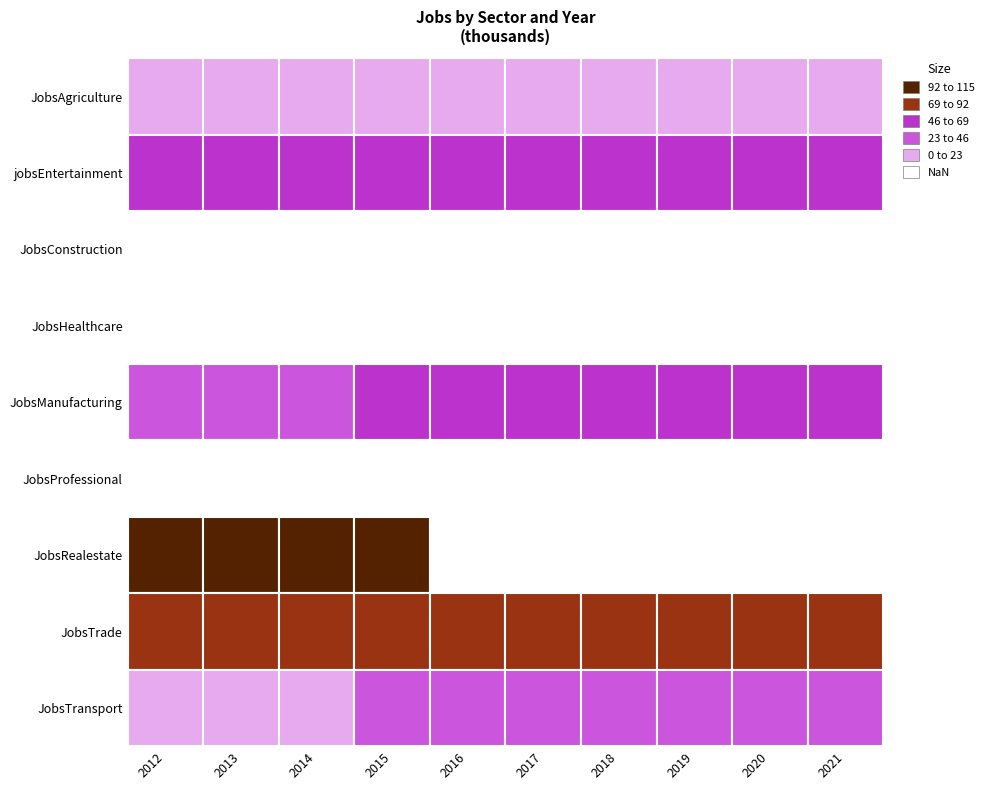

What is the difference between the maximum and minimum values in the JobsTrade series?

12